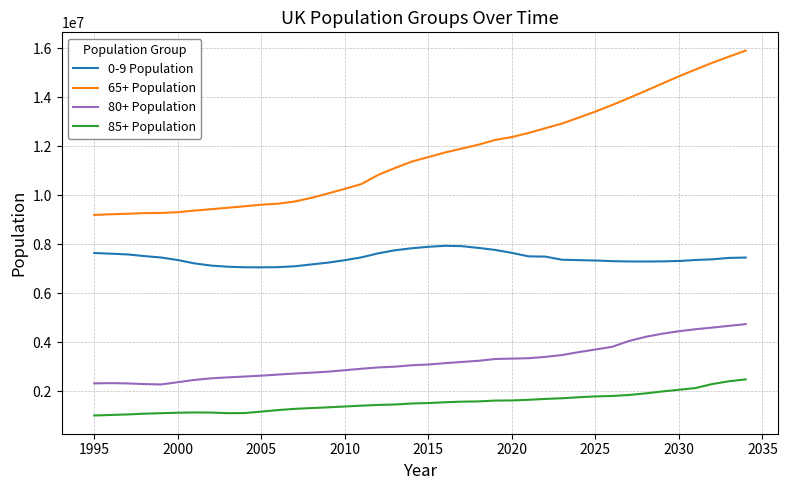

What is the maximum value for 65+ Population?

15907350